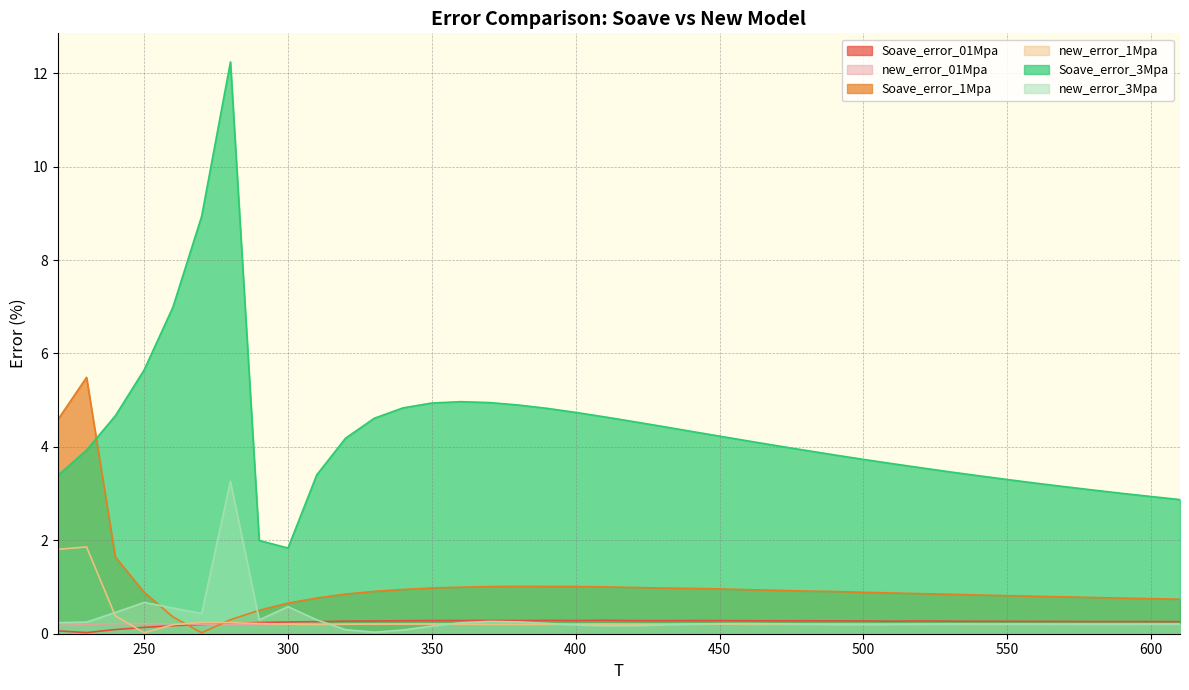

At which label does new_error_01Mpa reach its minimum?

220